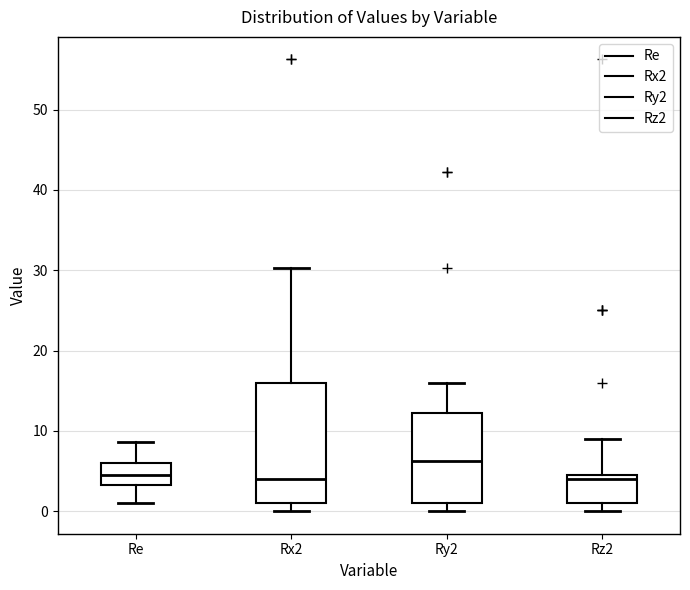

Where is the upper edge of the box for Rz2 on the y-axis? The values are not printed on the chart, so give them approximately, as read against the axis.

5